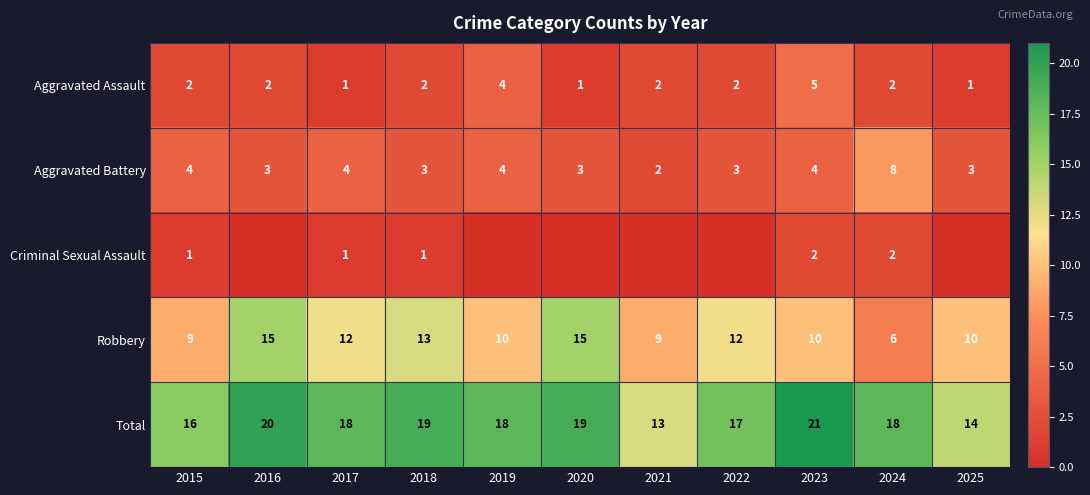

What is the spread (max minus min) of values at 2022?

17